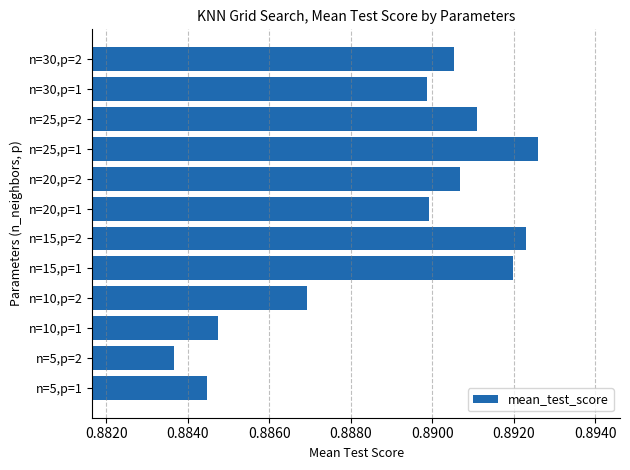

The chart shows a value of 1.5 at n=10,p=2. True or false?

False